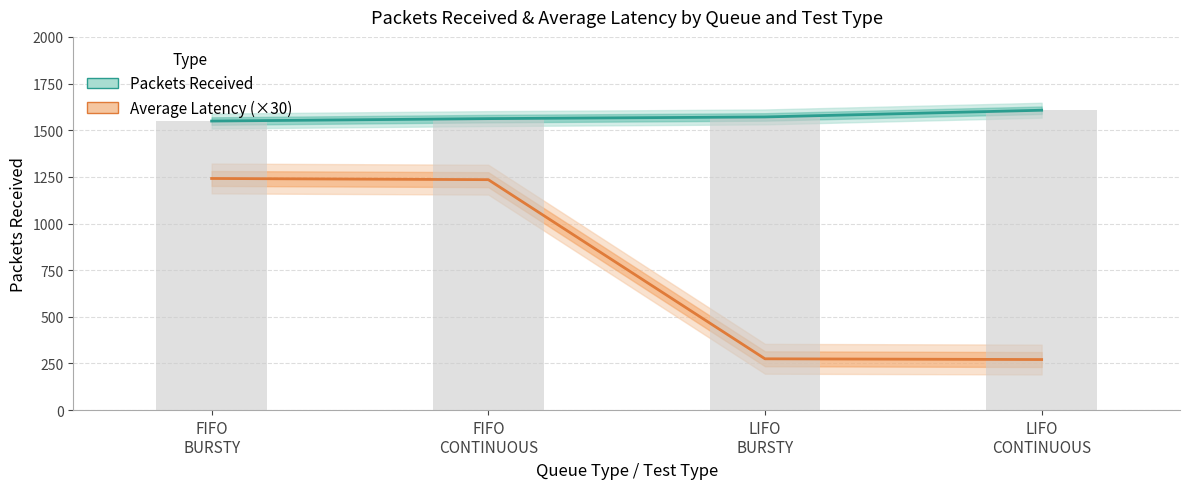

Which series has the widest spread of values?

Average Latency (×30)